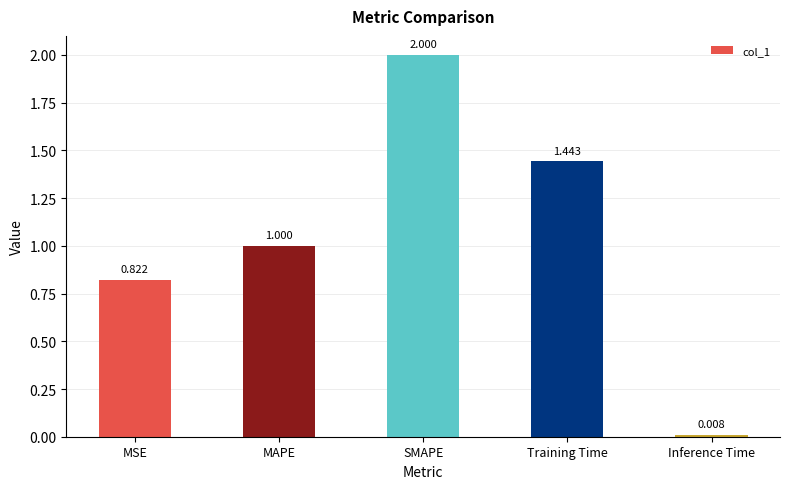

What is the change in value from Training Time to Inference Time?

-1.4